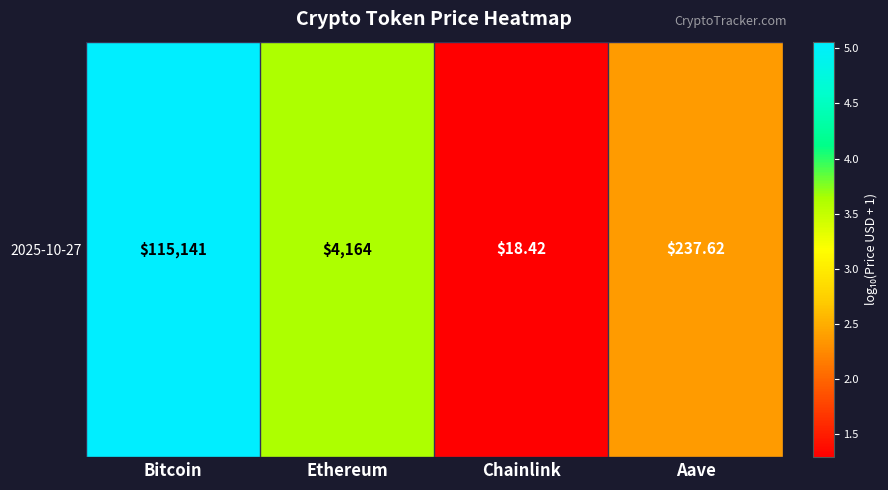

What is the maximum value shown in the chart?

5.1